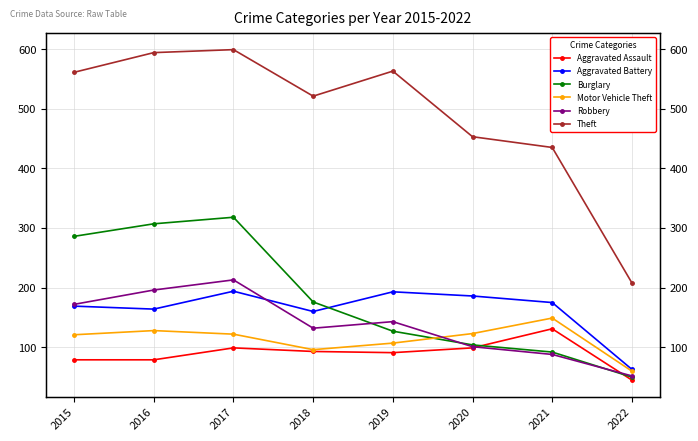

Is the value of Robbery at 2021 greater than the value of Motor Vehicle Theft at 2017?

No